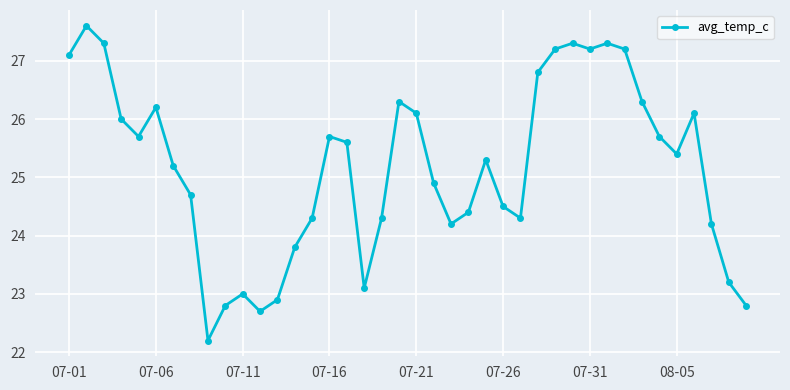

What is the average value?

25.2